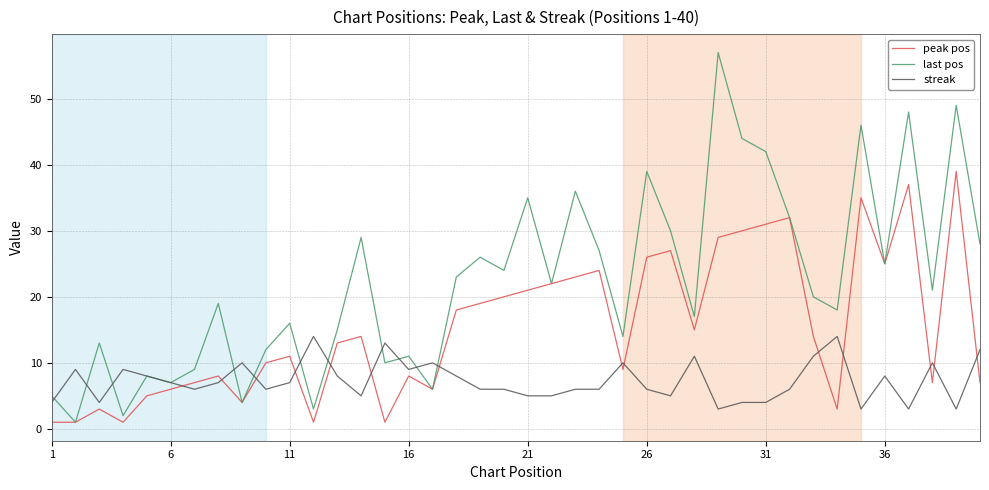

Which series has the largest total across all categories?

last pos